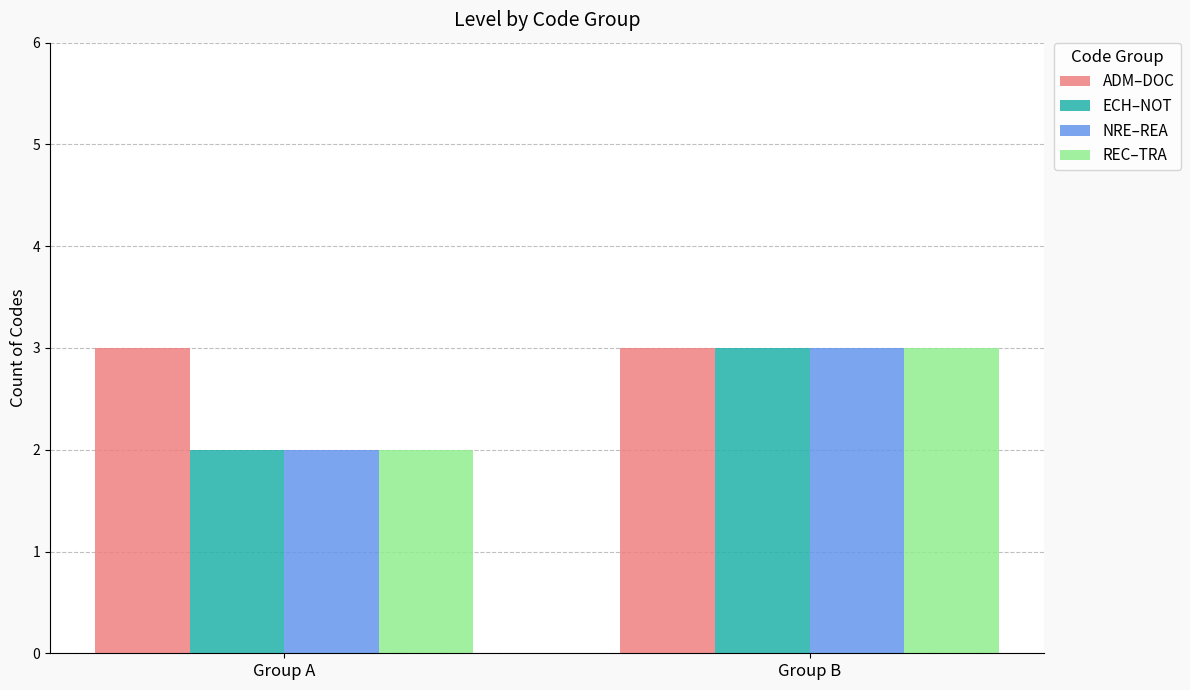

What is the total value across all series at Group B?

12